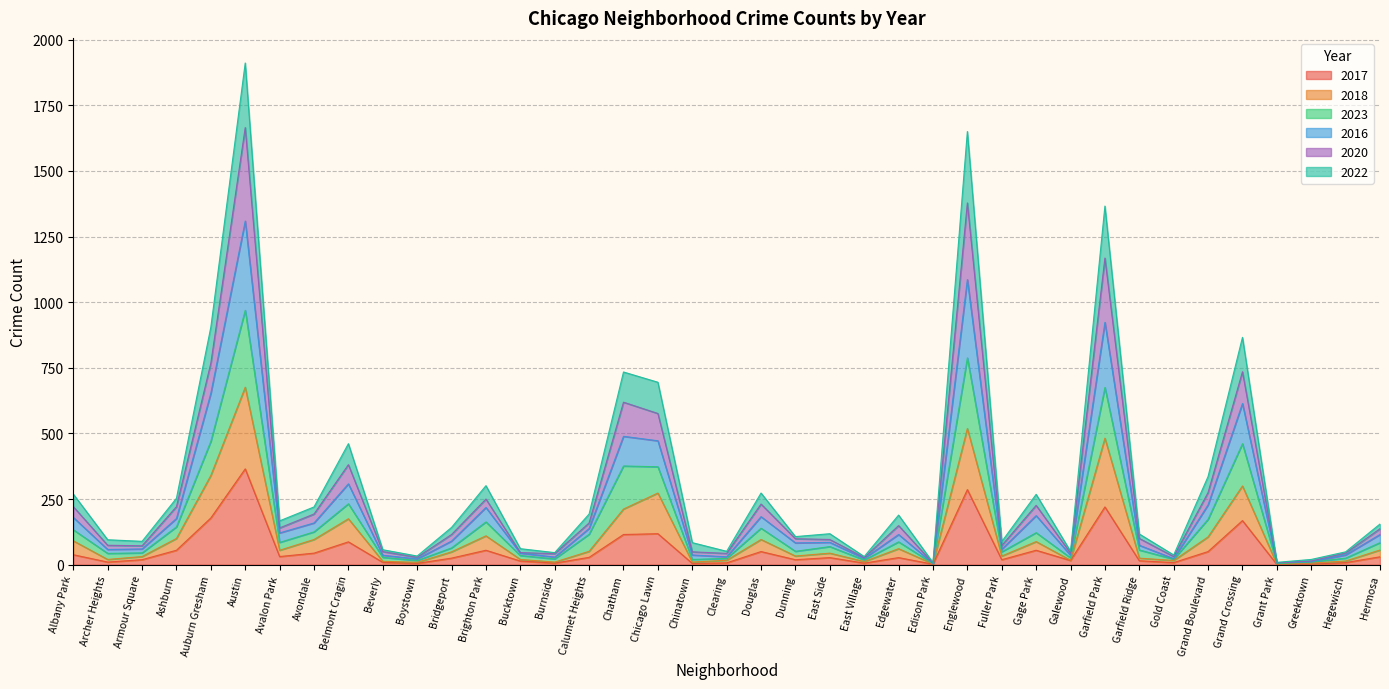

At which category is the sum across all series the highest?

Austin